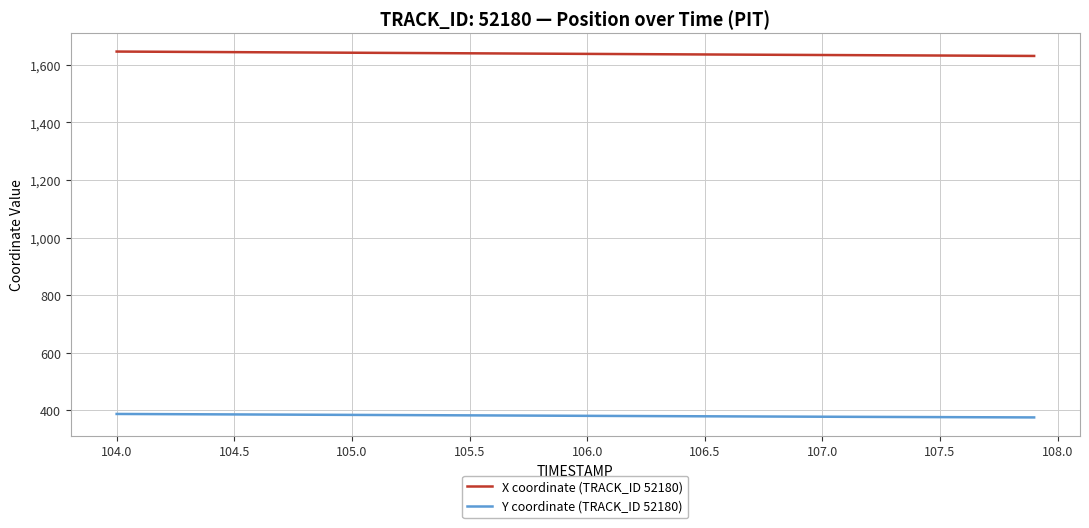

List the series in order of their peak value, lowest first.

Y coordinate (TRACK_ID 52180), X coordinate (TRACK_ID 52180)